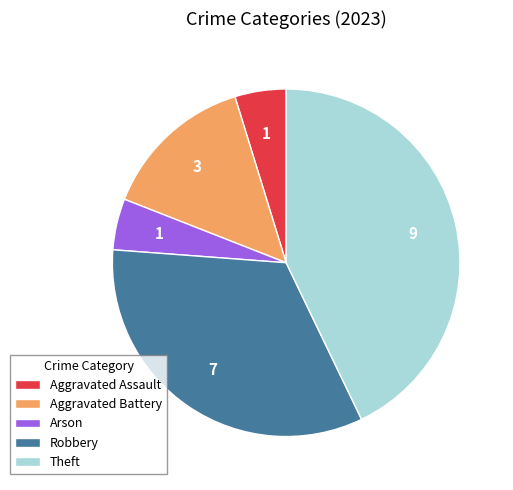

Which slice is the largest?

Theft